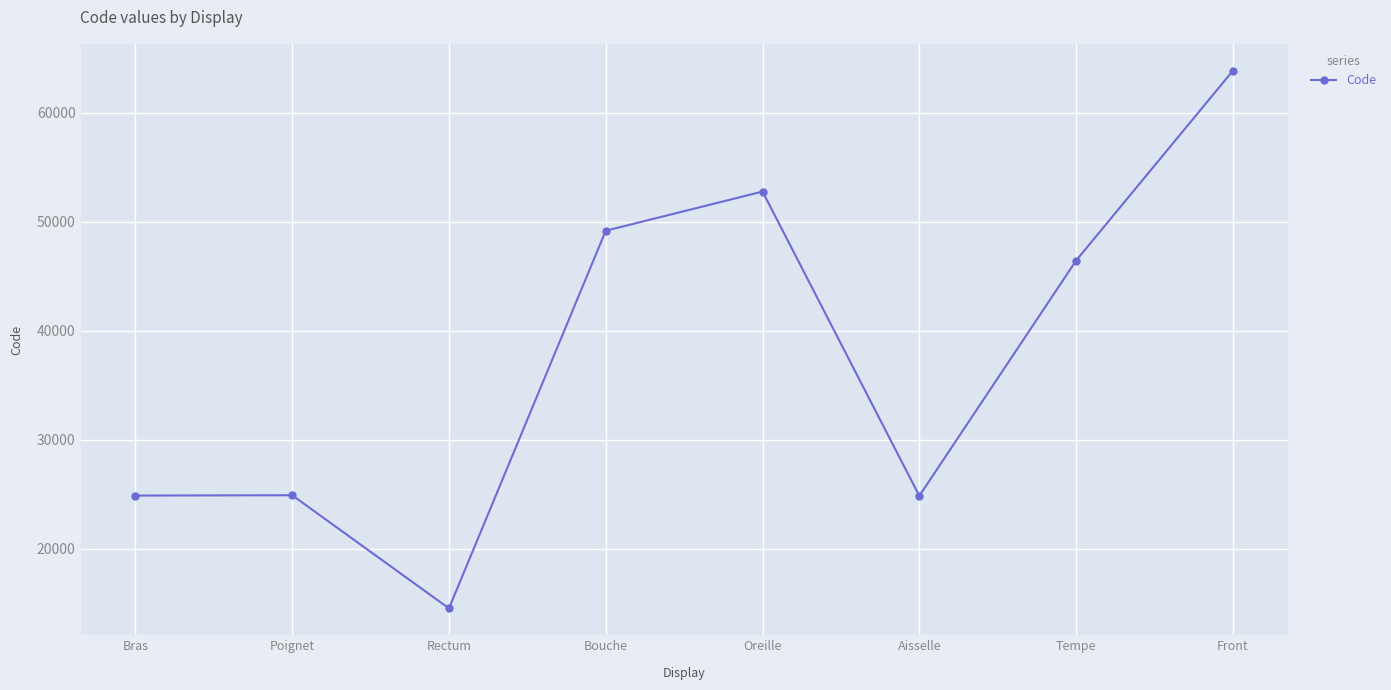

The chart shows a value of 49184 at Bouche. True or false?

True